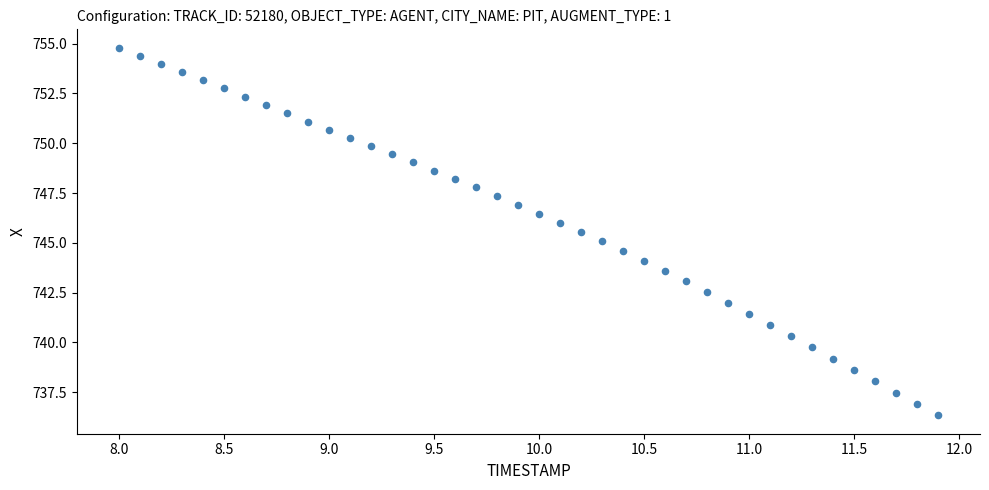

What is the range of X values (max minus min)?

3.9